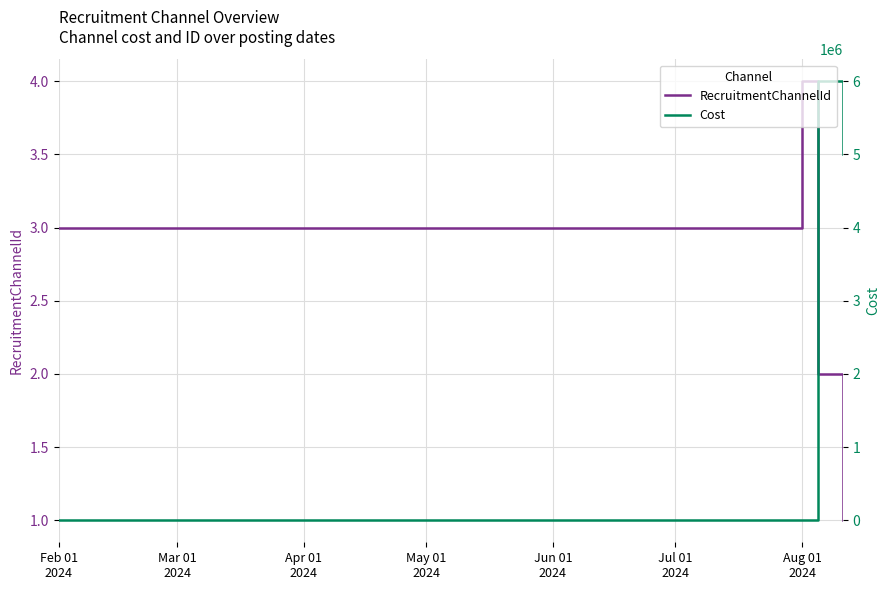

How many data points in Cost are less than 5000000?

2